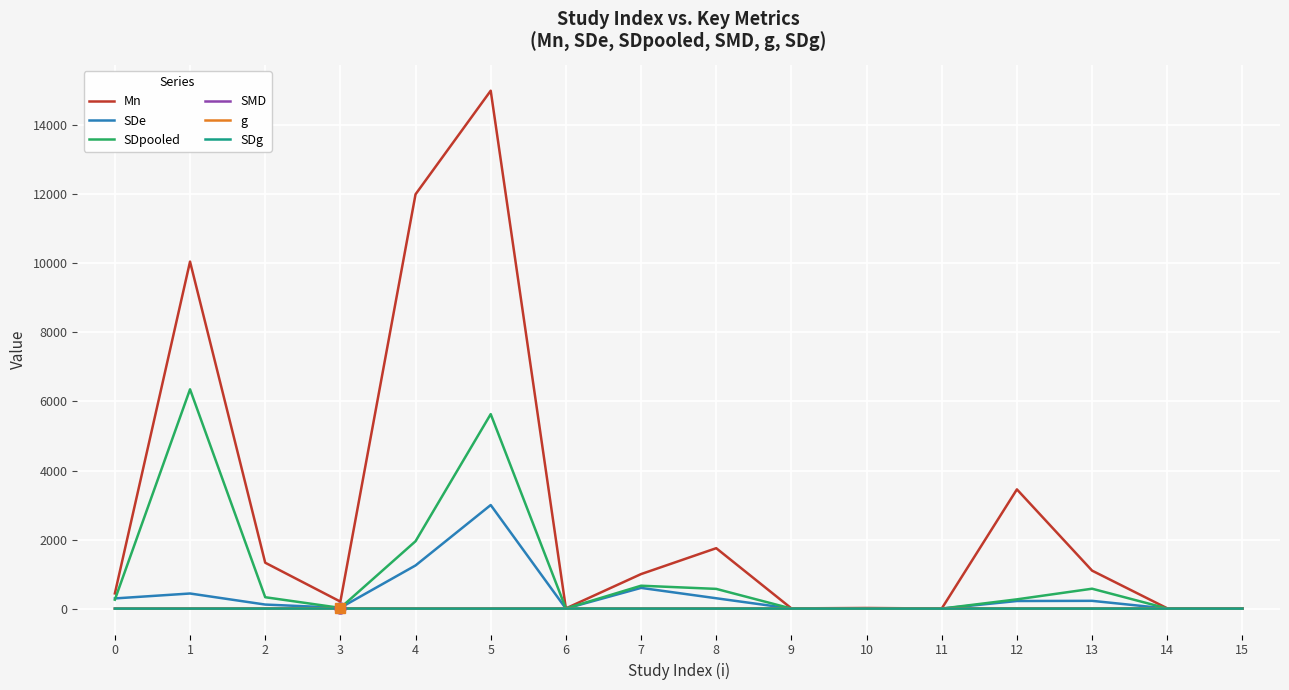

What is the difference between the maximum and minimum values in the SDe series?

2999.9